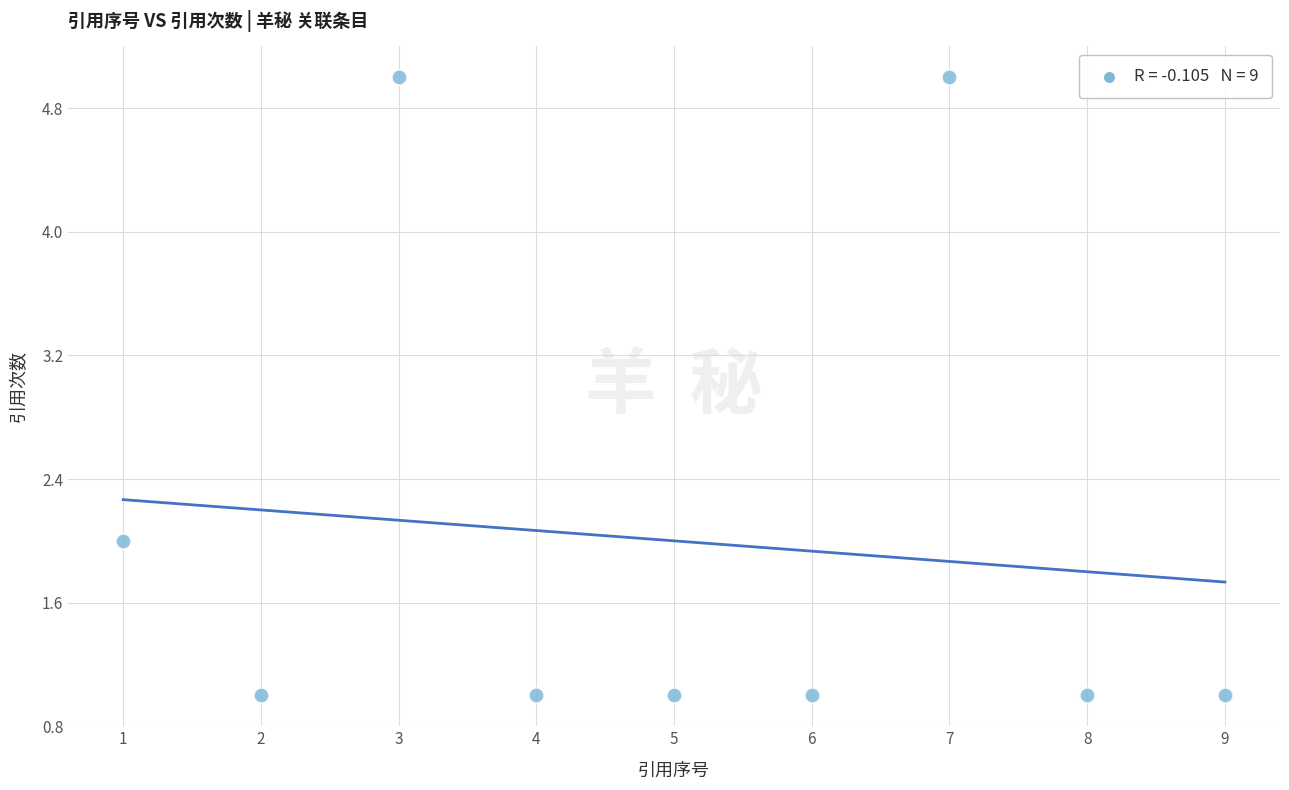

What is the range of X values (max minus min)?

8